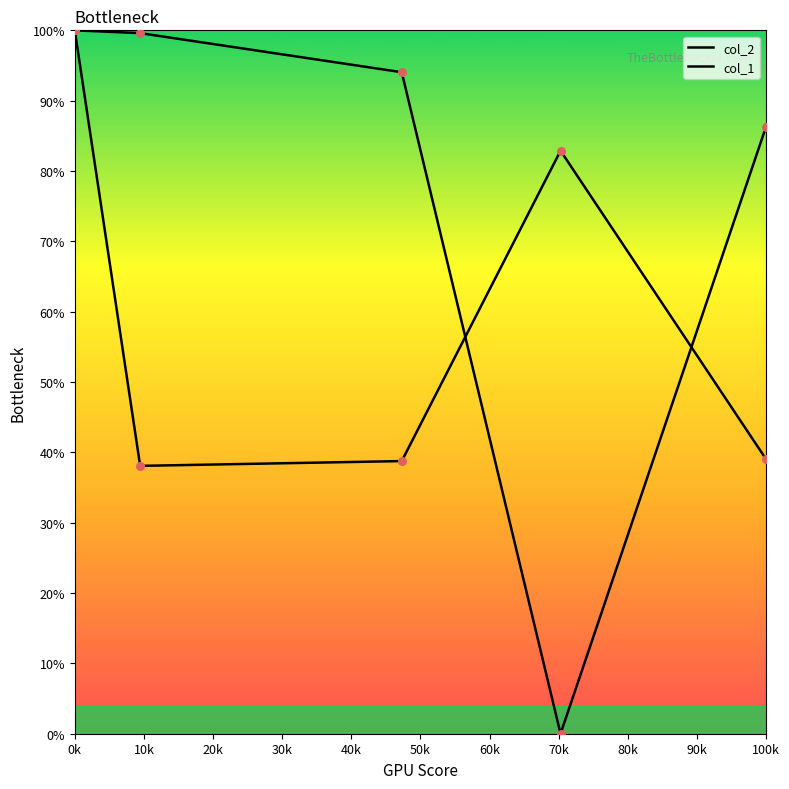

Is the value of col_1 at 100k greater than the value of col_2 at 100k?

Yes